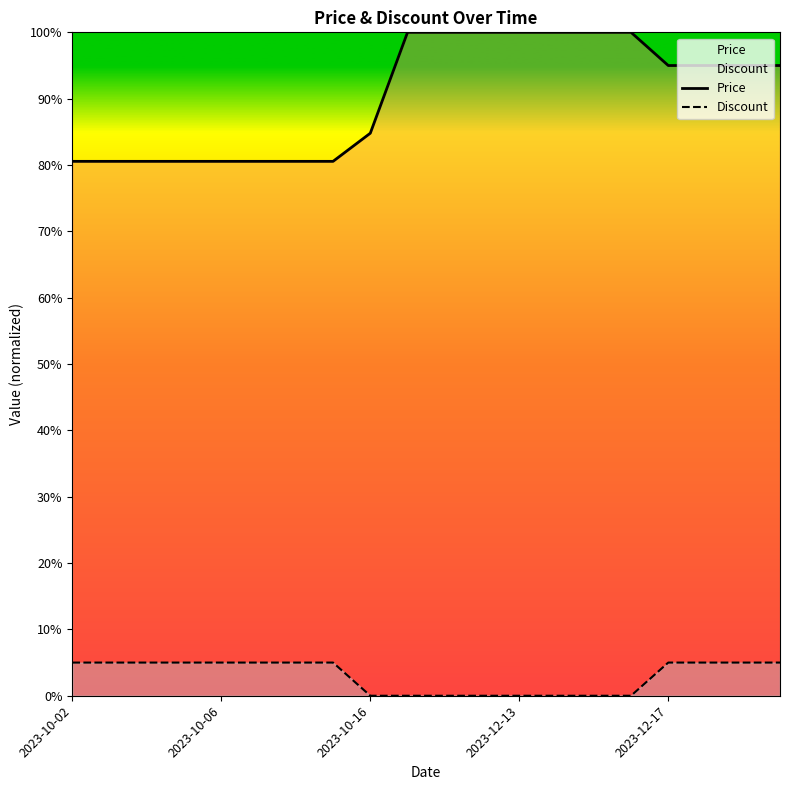

True or false: Price and Discount intersect in this chart.

False